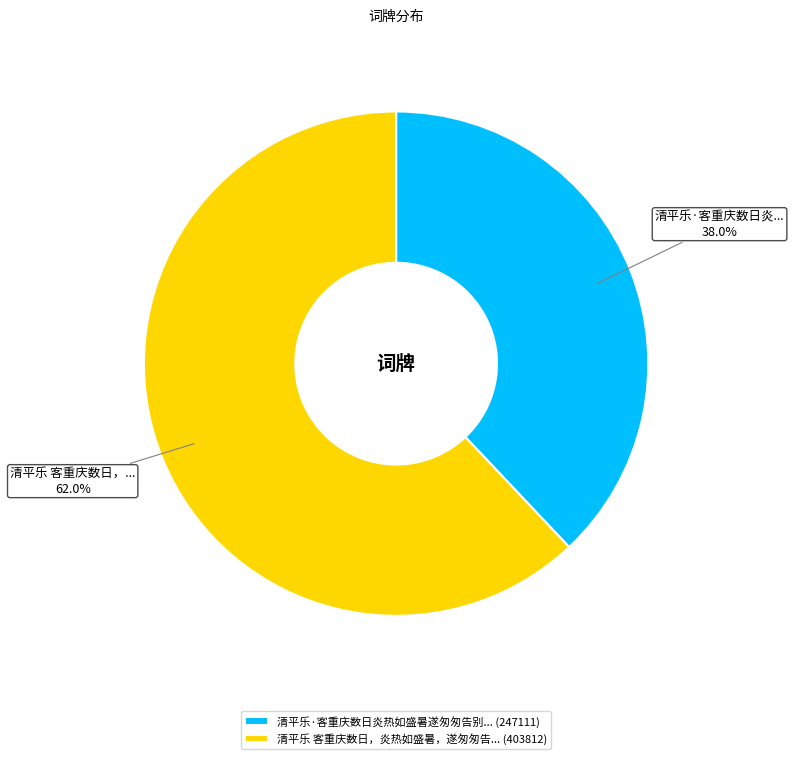

Rank the categories by value from highest to lowest.

清平乐 客重庆数日，炎热如盛暑，遂匆匆告... (403812), 清平乐·客重庆数日炎热如盛暑遂匆匆告别... (247111)